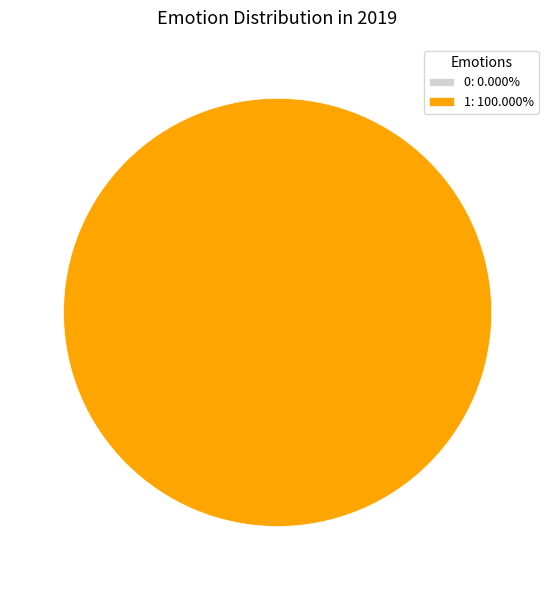

Is there any slice that represents more than half of the pie?

Yes